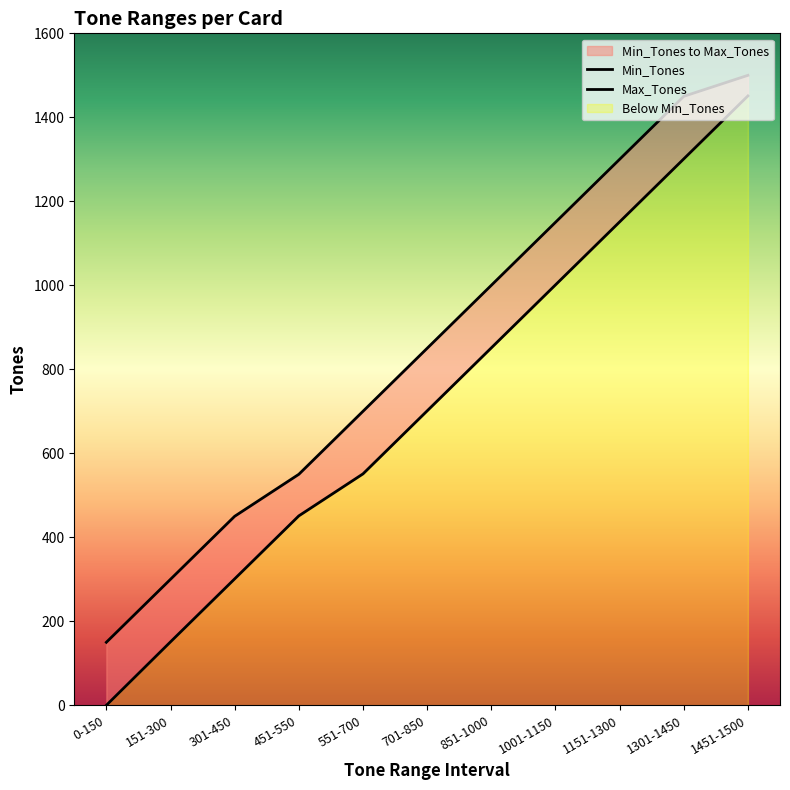

Which series has the largest range (max minus min)?

Min_Tones